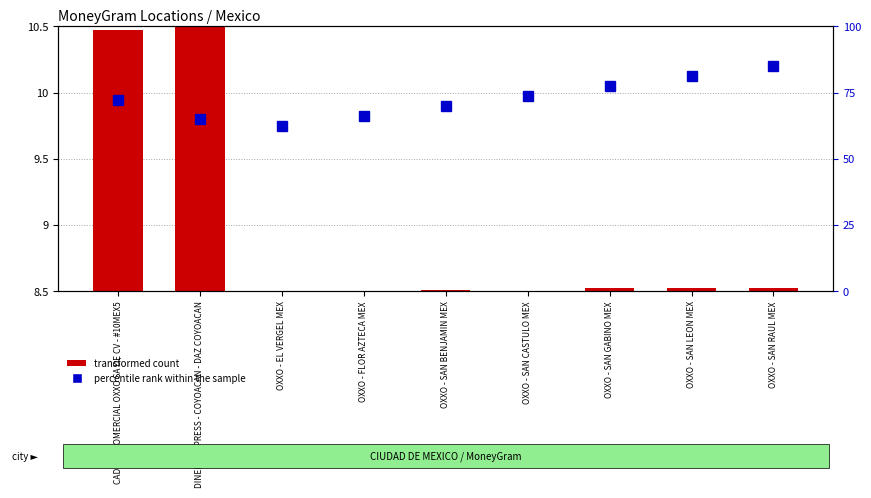

How many data points in percentile rank within the sample are less than 72?

4